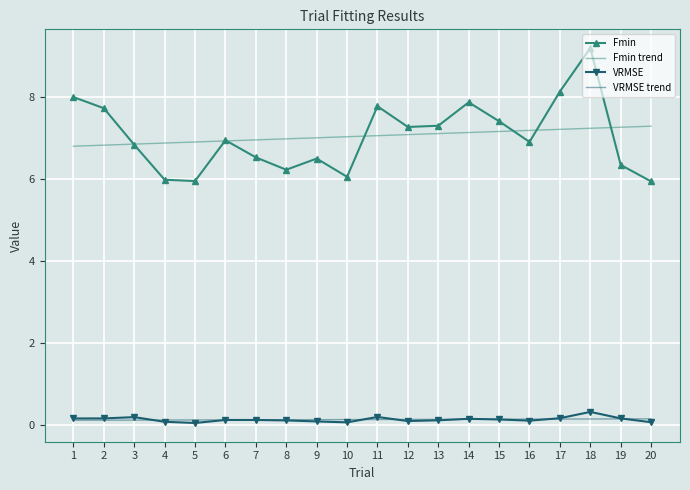

True or false: VRMSE trend and Fmin cross at least once.

False